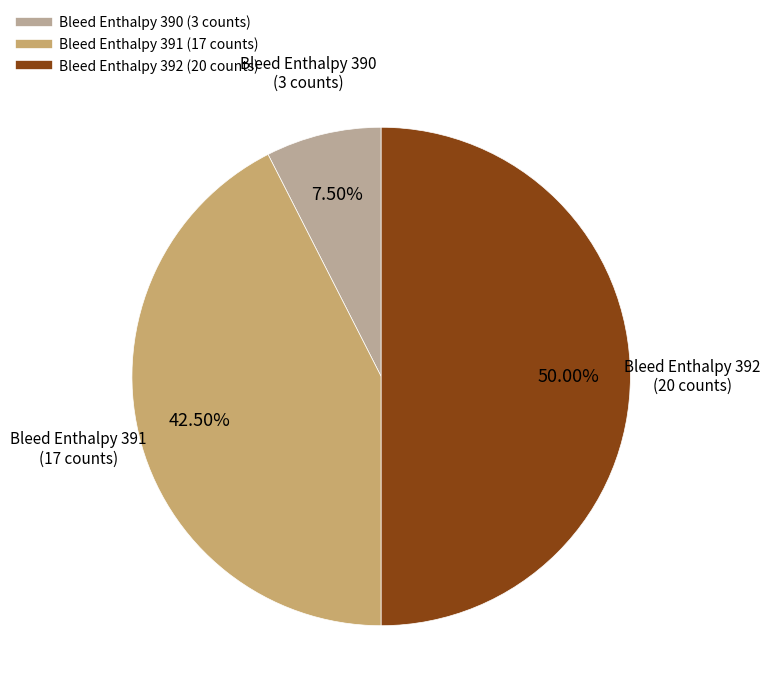

How many slices are in this pie chart?

3